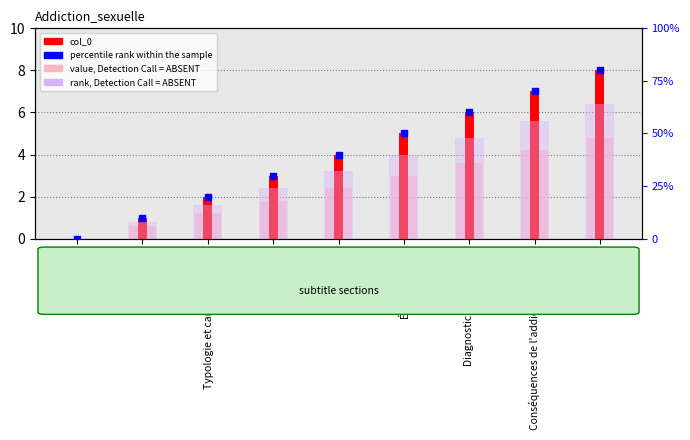

Which series contains the lowest Y value?

col_0